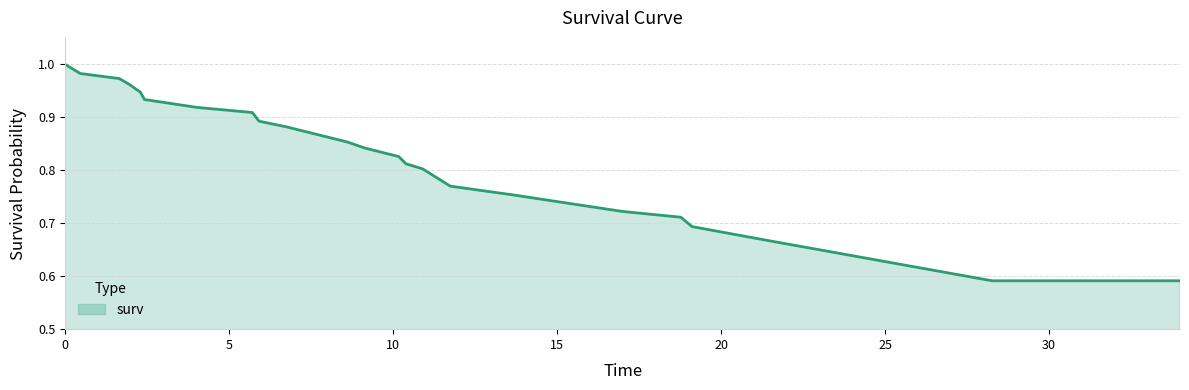

What is the difference between the maximum and minimum values?

0.4